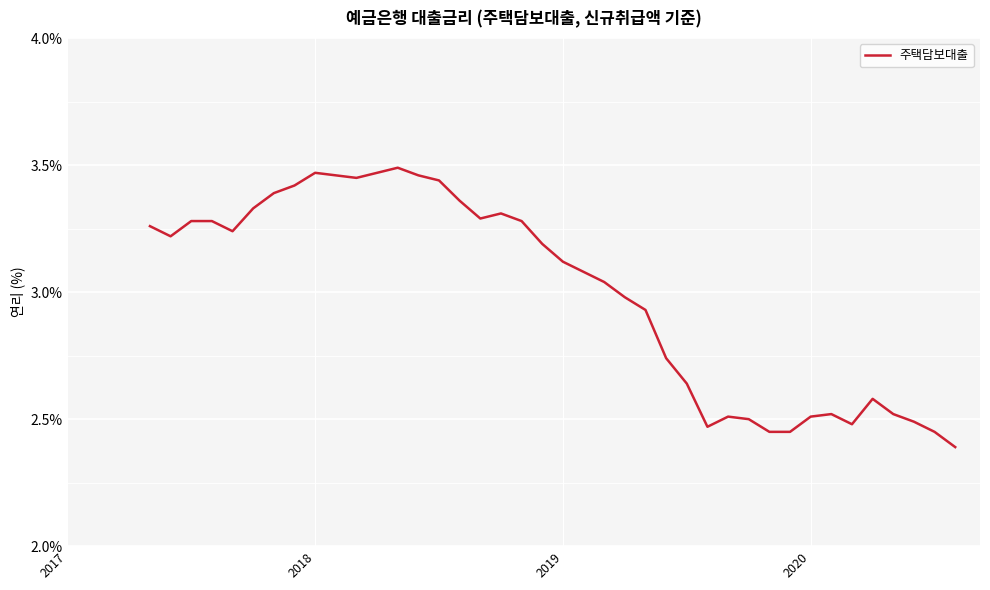

What is the difference between the maximum and minimum values?

1.1